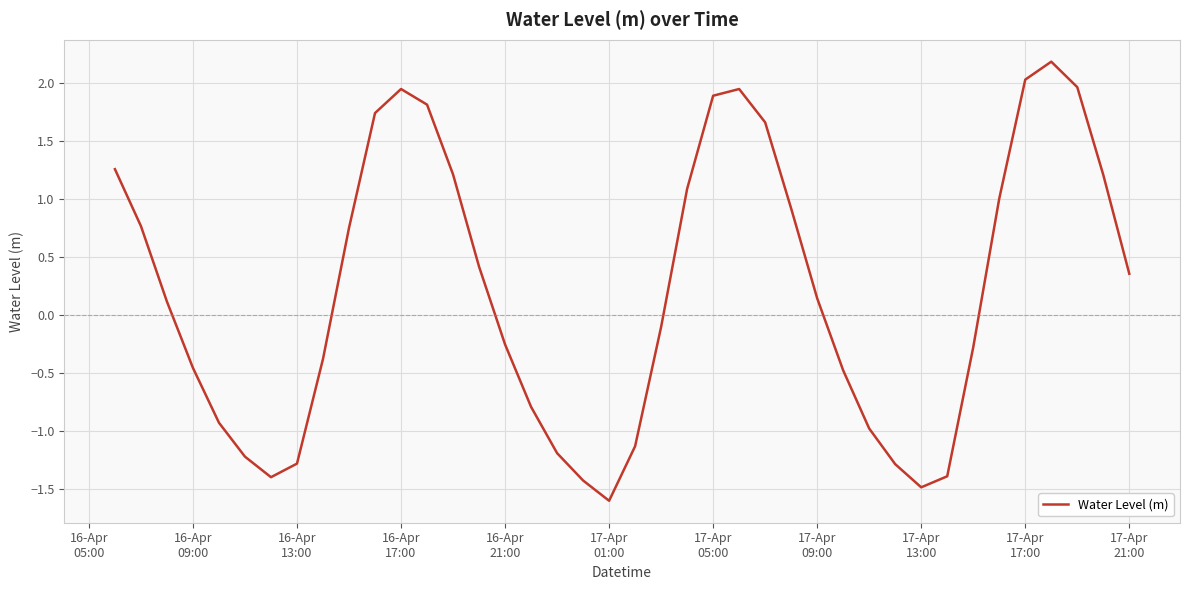

What is the difference between the maximum and minimum values?

3.8